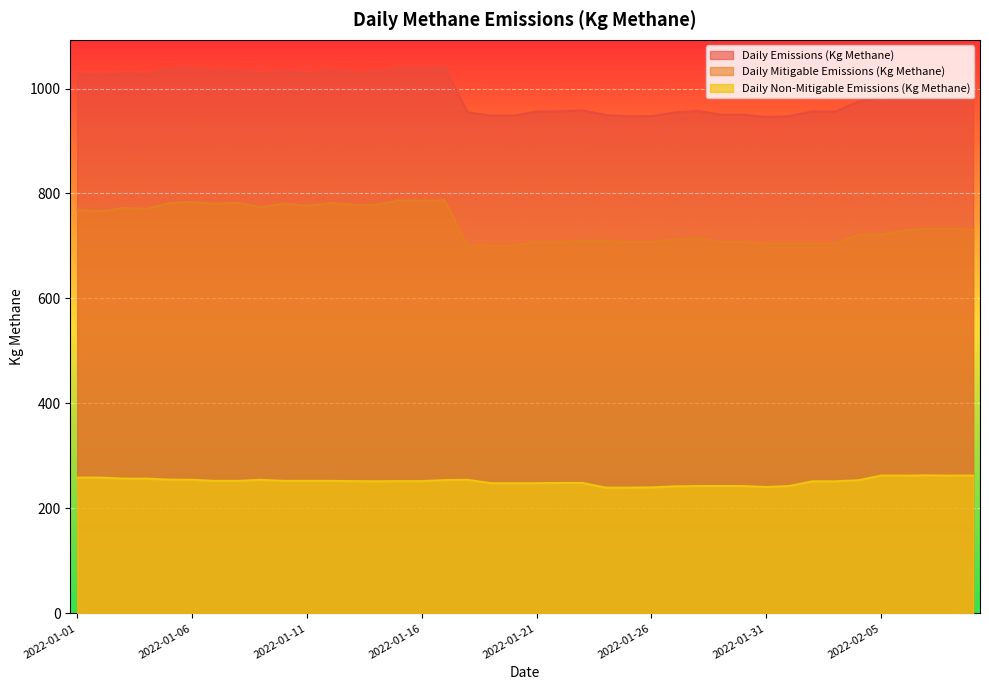

What is the lowest value of the Daily Non-Mitigable Emissions (Kg Methane) series?

239.6